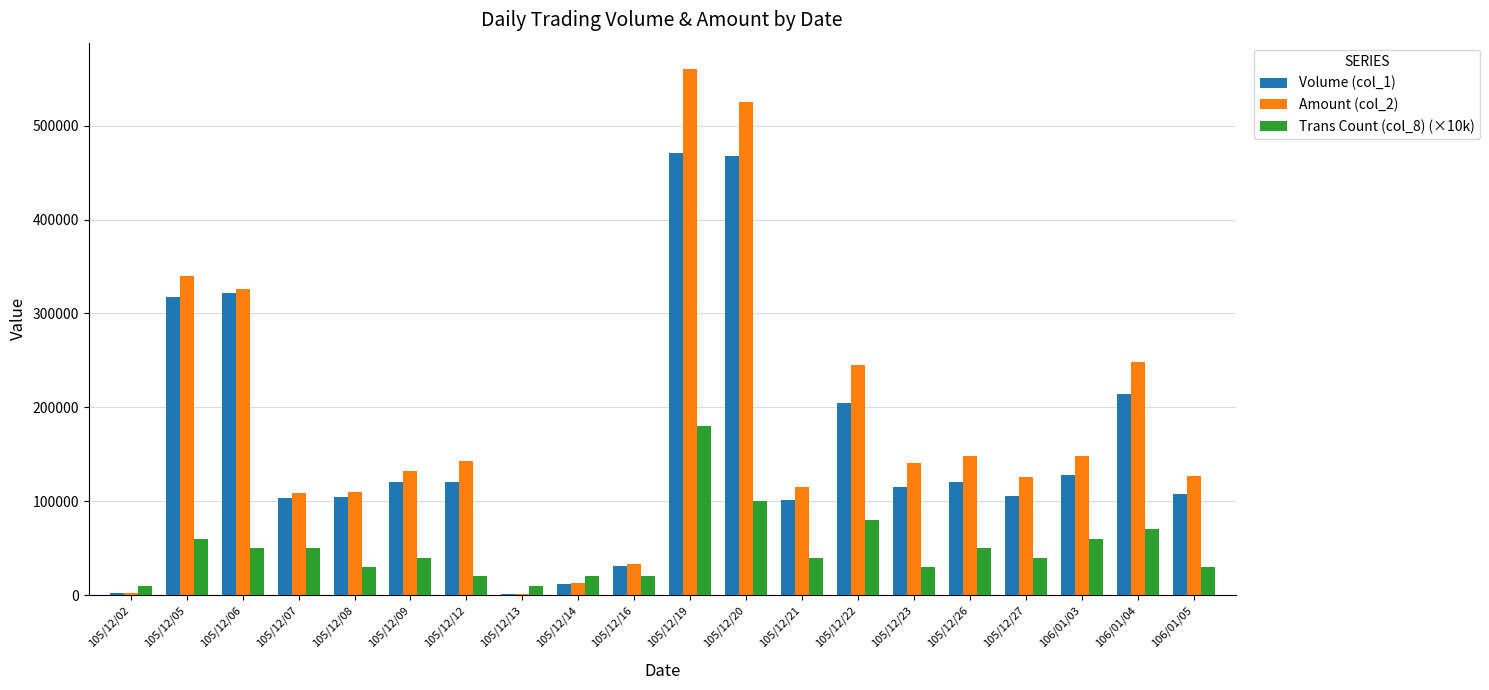

How many data points does each series have?

20